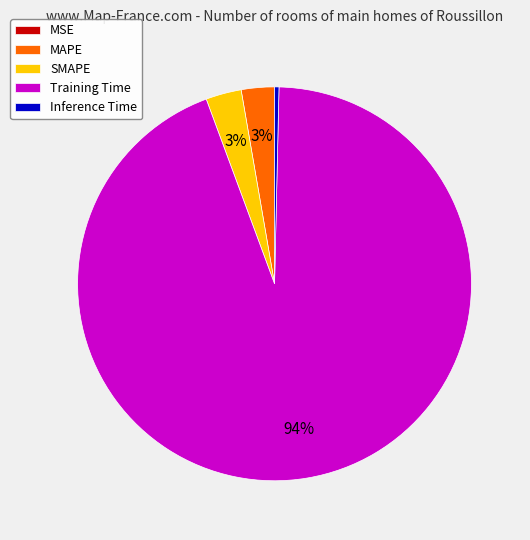

To the nearest percent, what is the average slice percentage?

20%